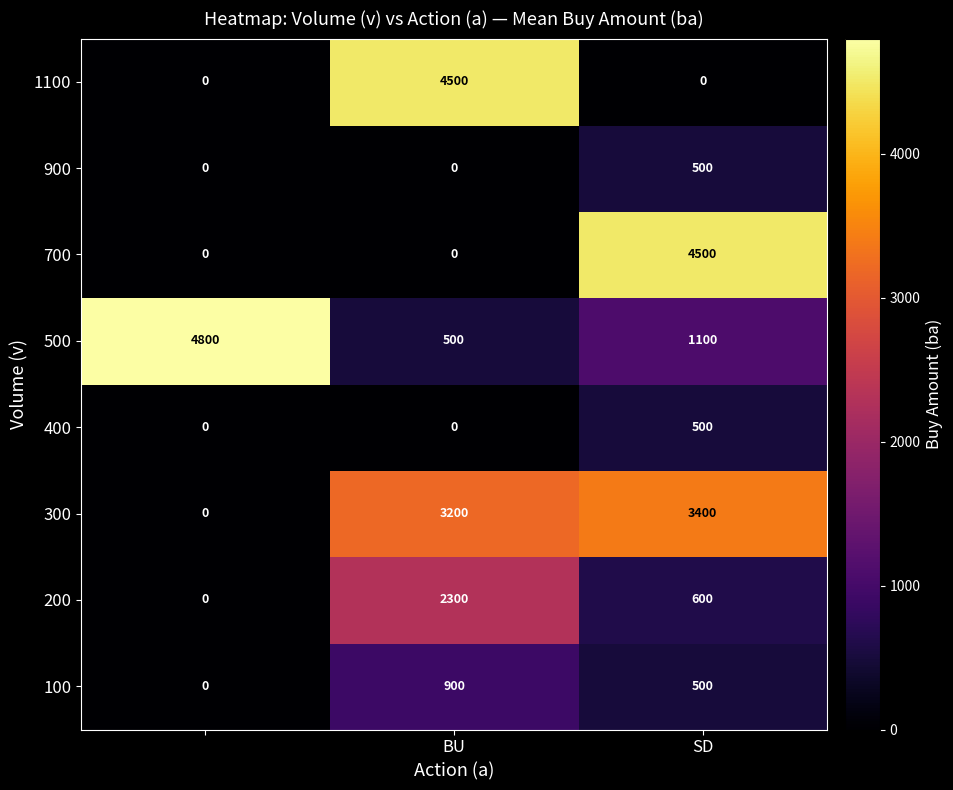

What is the difference between the maximum and minimum values in the 500 series?

4300